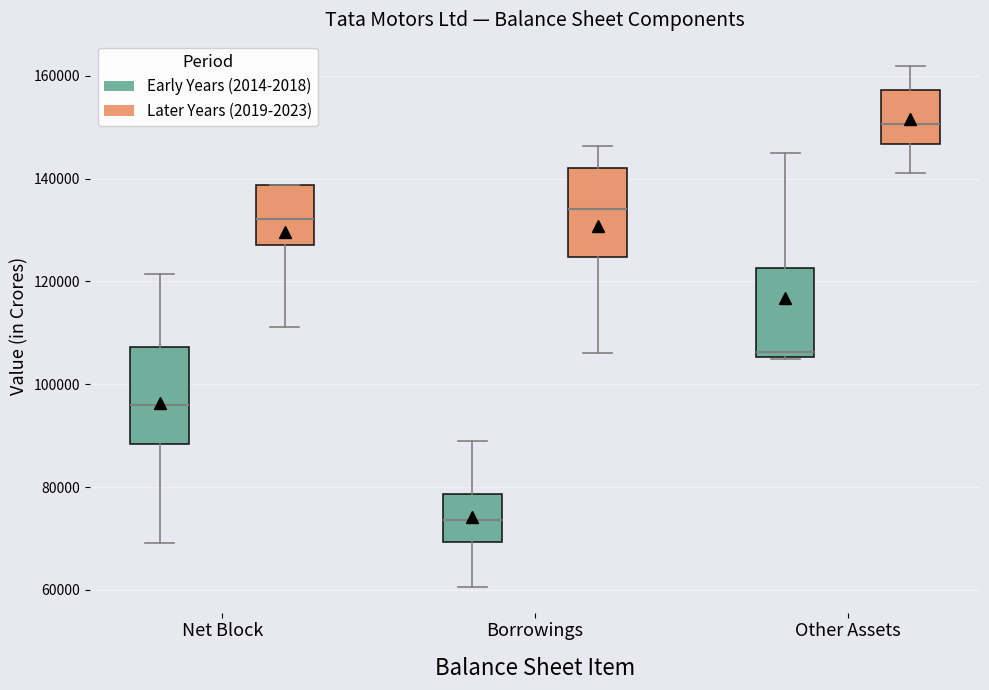

Reading left to right, transcribe this box plot: for each box, give where its median line is, the range the box spans, and where its two whiskers end, as read against the y-axis. The values are not printed on the chart, so give them approximately, as read against the axis.

Net Block (Early Years (2014-2018)): median 96000, box 88000 to 108000, whiskers 70000 to 122000
Net Block (Later Years (2019-2023)): median 132000, box 128000 to 138000, whiskers 112000 to 138000
Borrowings (Early Years (2014-2018)): median 74000, box 70000 to 78000, whiskers 60000 to 88000
Borrowings (Later Years (2019-2023)): median 134000, box 124000 to 142000, whiskers 106000 to 146000
Other Assets (Early Years (2014-2018)): median 106000 (just above the box's lower edge), box 106000 to 122000, whiskers 104000 to 144000
Other Assets (Later Years (2019-2023)): median 150000, box 146000 to 158000, whiskers 142000 to 162000